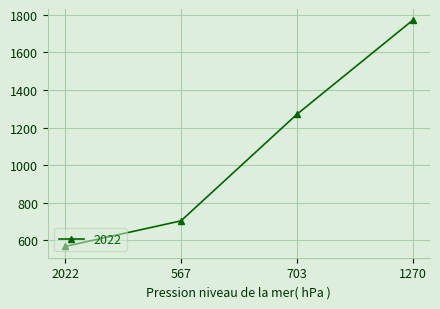

What position from the right is 567?

3